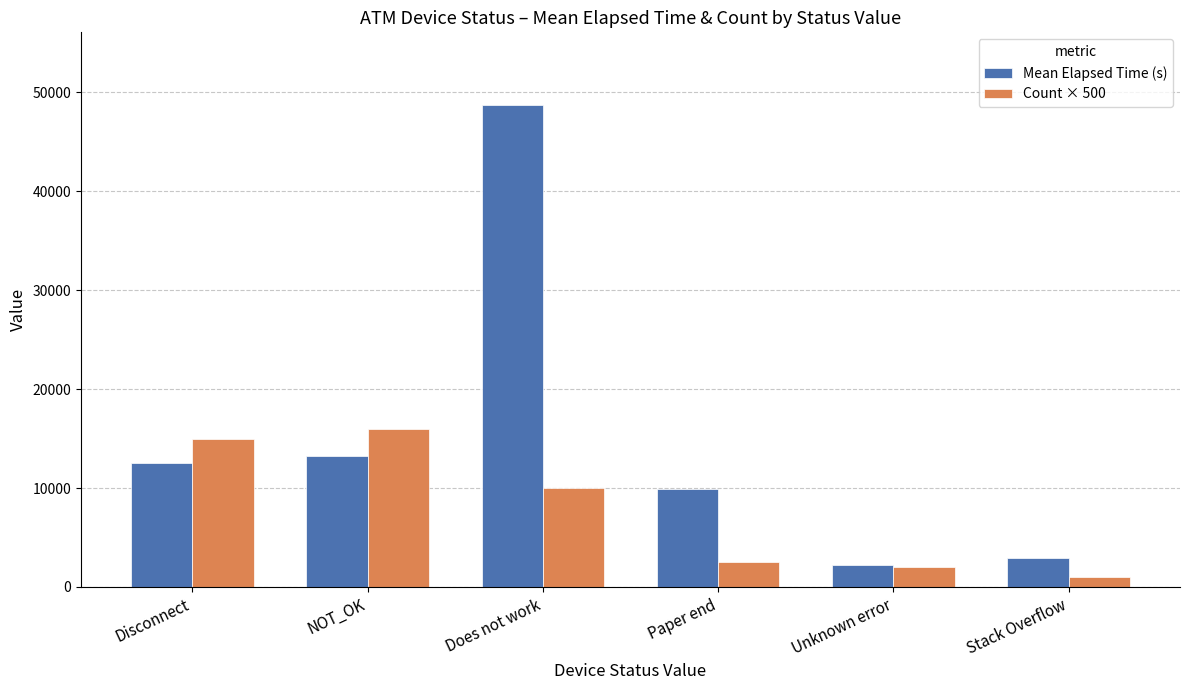

Where is Mean Elapsed Time (s) nearest to the value 25500?

NOT_OK